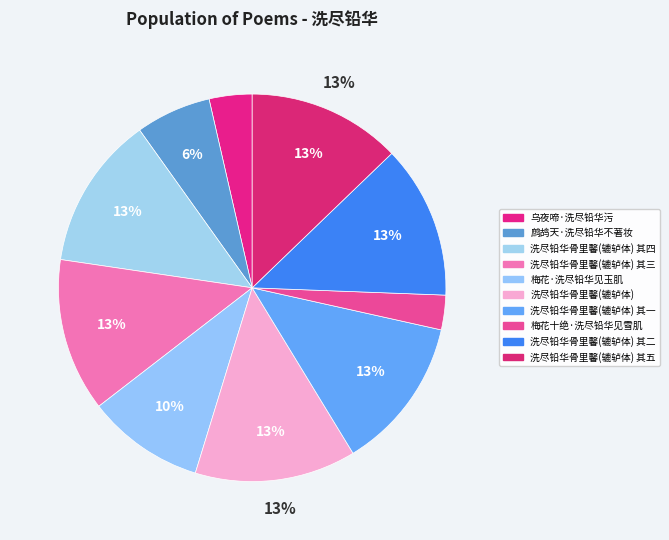

Does any single category account for the majority?

No